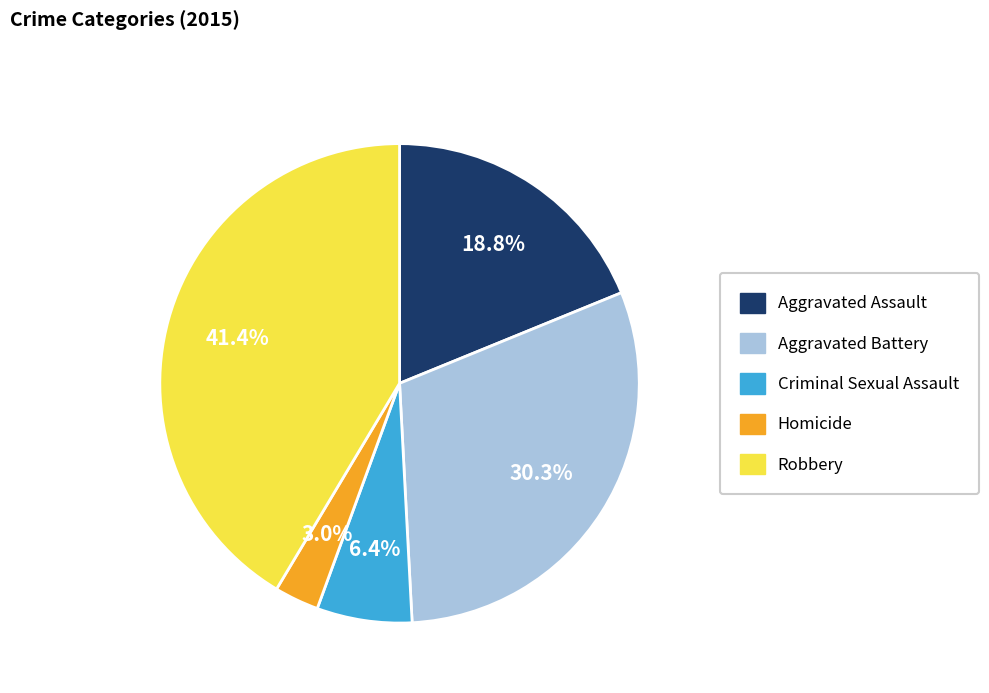

Combined, what portion of the pie is Criminal Sexual Assault and Aggravated Assault?

25.2%